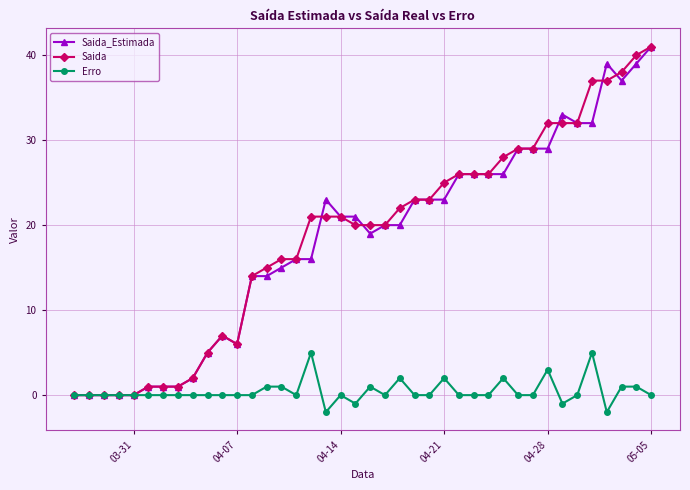

True or false: Saida_Estimada has more than 2 interior local peaks.

True